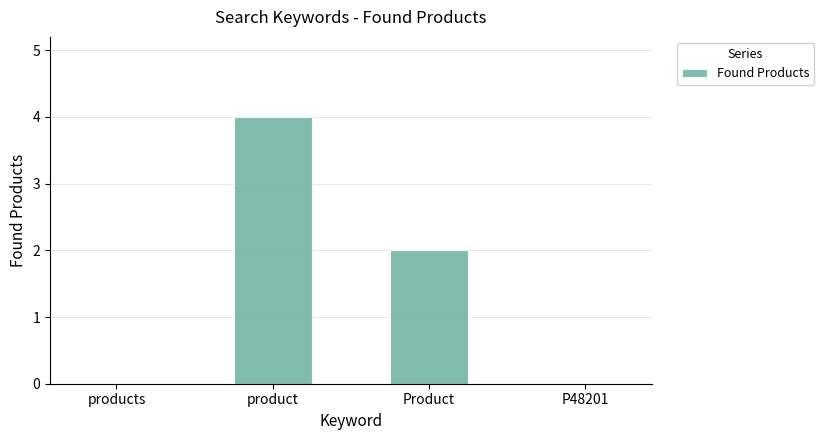

Reading left to right, transcribe all the data shown in this chart.

products=0	product=4	Product=2	P48201=0